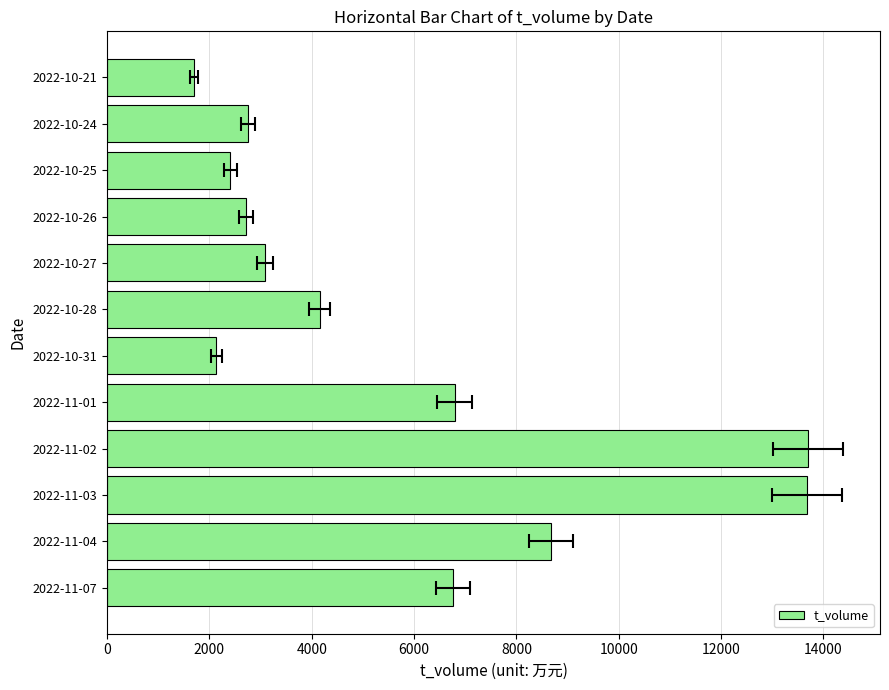

What is the difference between the maximum and minimum values?

12005